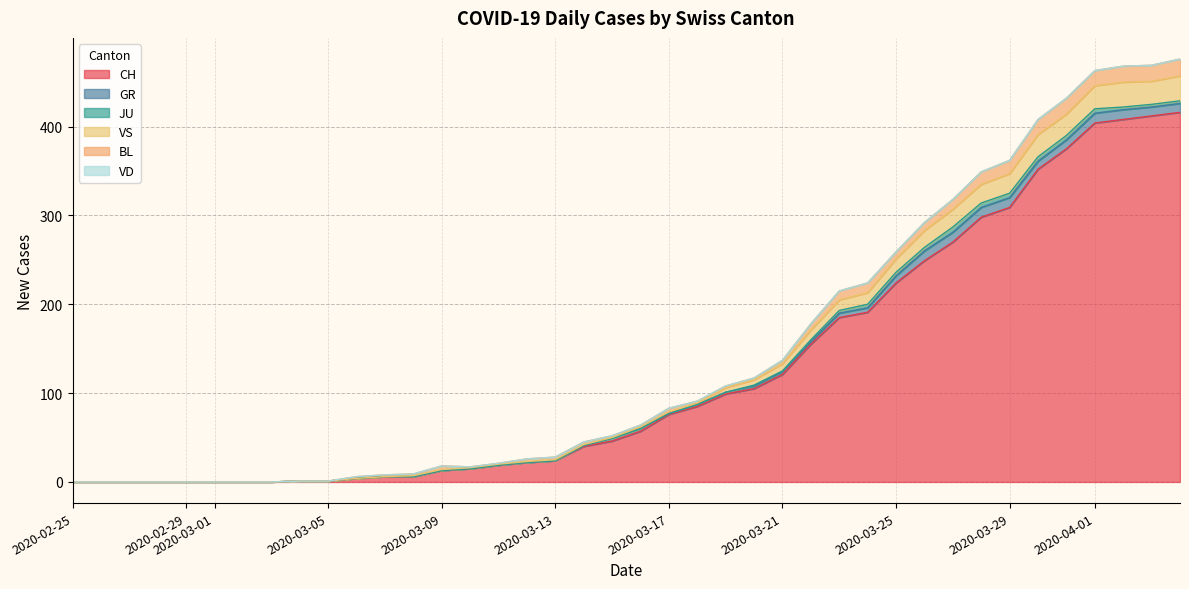

What position from the right is 2020-03-12?

24